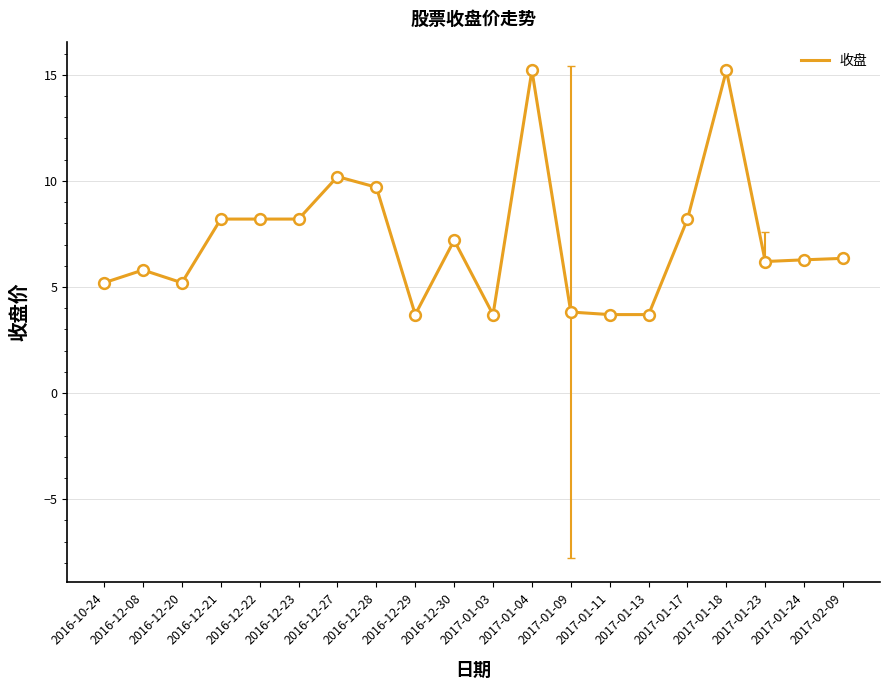

Between 2016-12-20 and 2017-01-11, which is larger?

2016-12-20